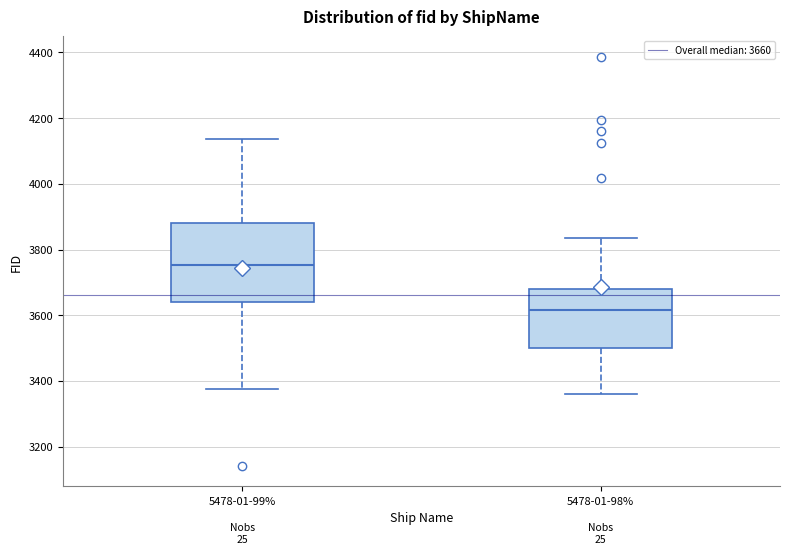

Which box's median line is the lowest?

5478-01-98%